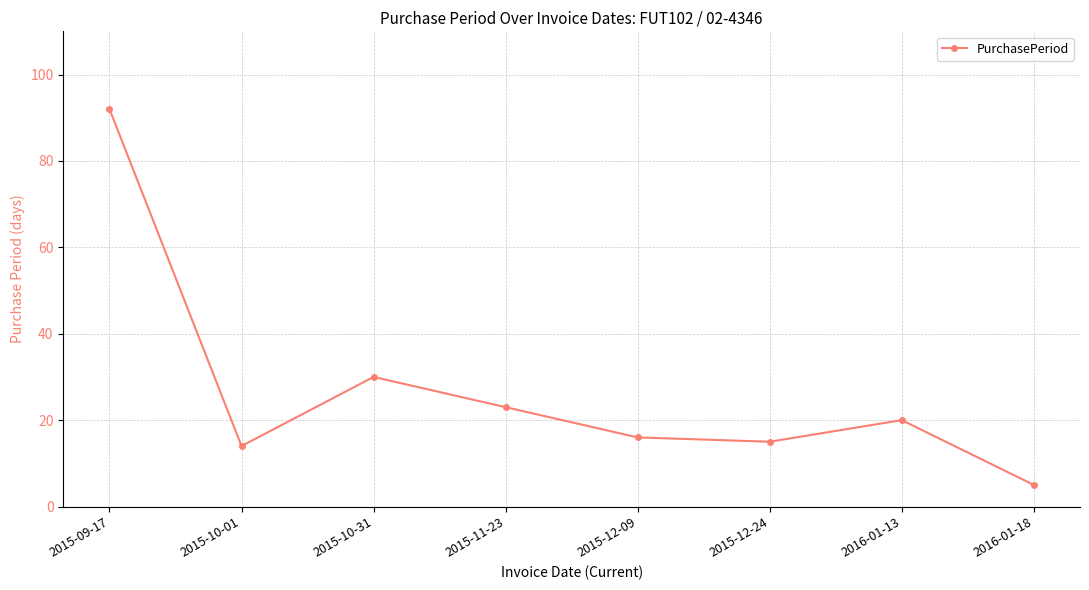

What is the label of the 6th point from the right?

2015-10-31